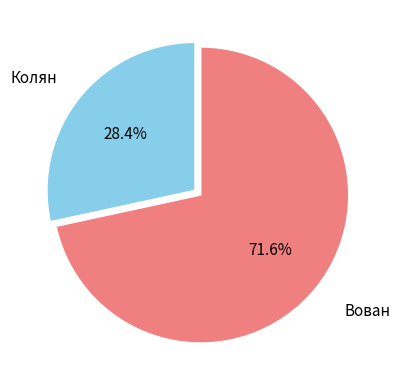

Which category accounts for the majority?

Вован